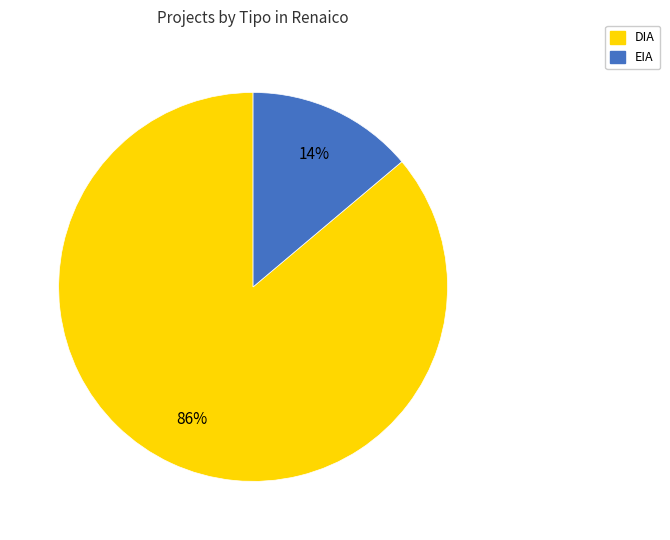

Is the sum of EIA and DIA greater than half?

Yes